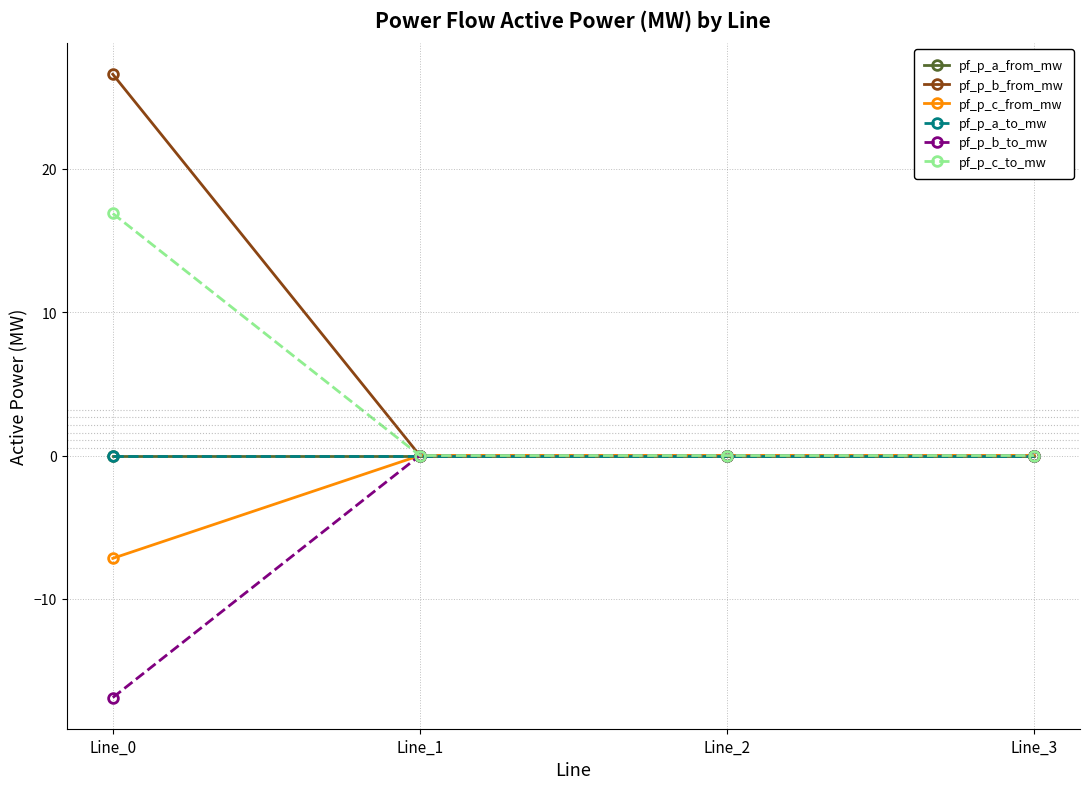

Is this an area chart (filled region under the line)?

No